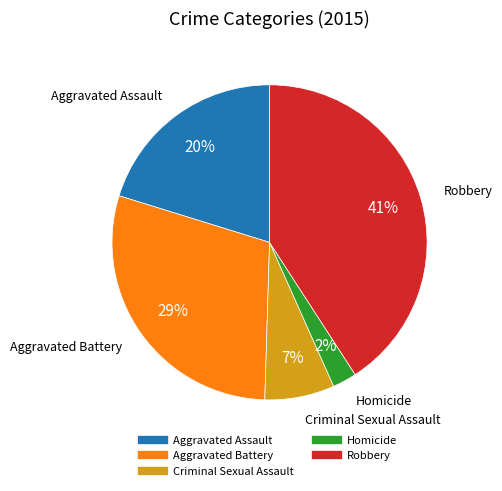

Is there any slice that represents more than half of the pie?

No